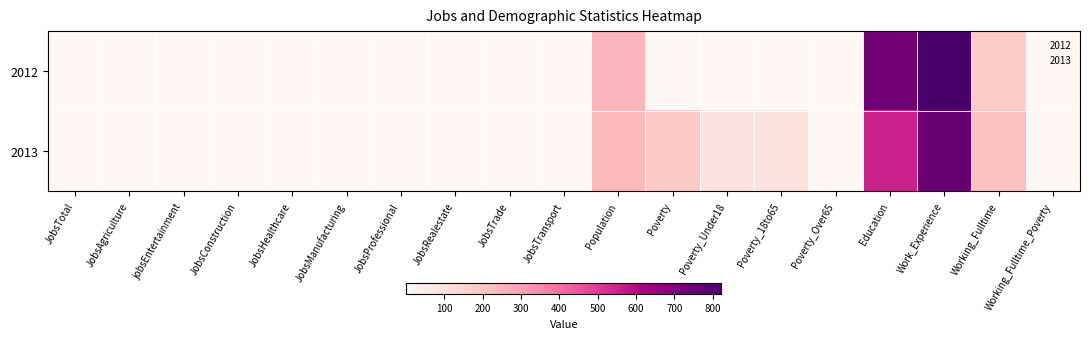

How many data points does each series have?

19